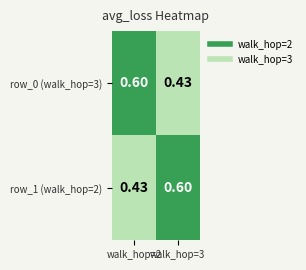

Is the value of row_1 (walk_hop=2) at walk_hop=2 greater than the value of row_0 (walk_hop=3) at walk_hop=2?

No